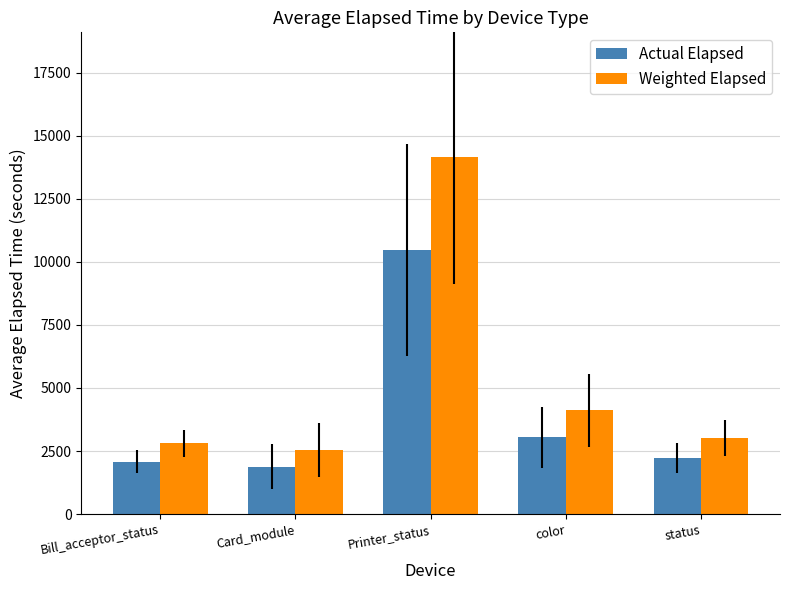

The value of Weighted Elapsed at Printer_status is 22675.1. True or false?

False